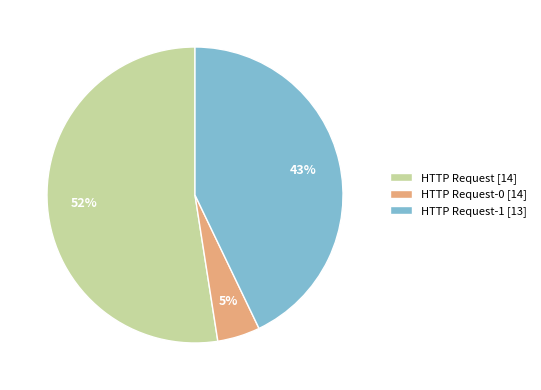

To the nearest percent, what portion does HTTP Request-0 [14] represent?

5%